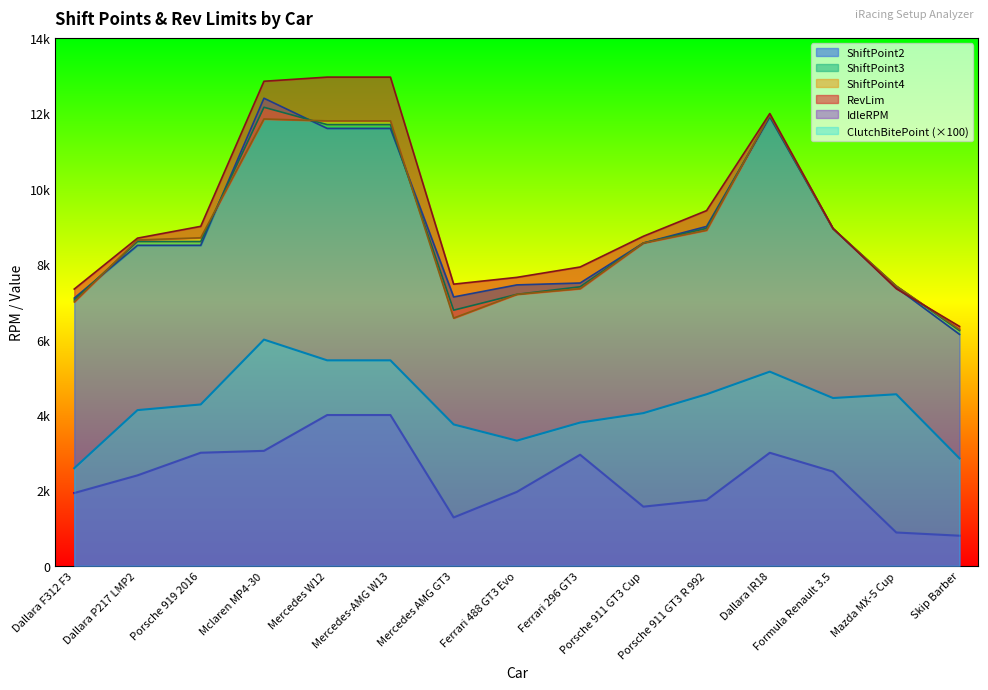

Where does the ShiftPoint4 series first go above 8640?

Porsche 919 2016